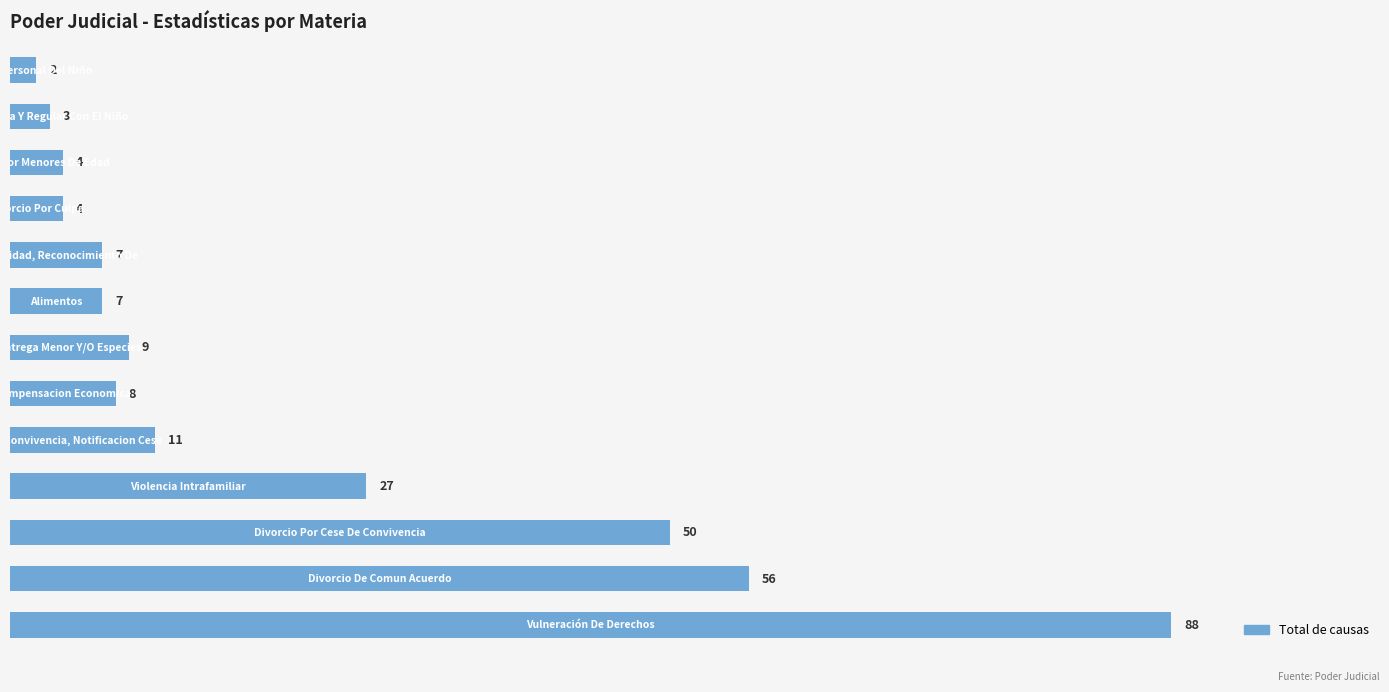

Are the bars horizontal?

Yes